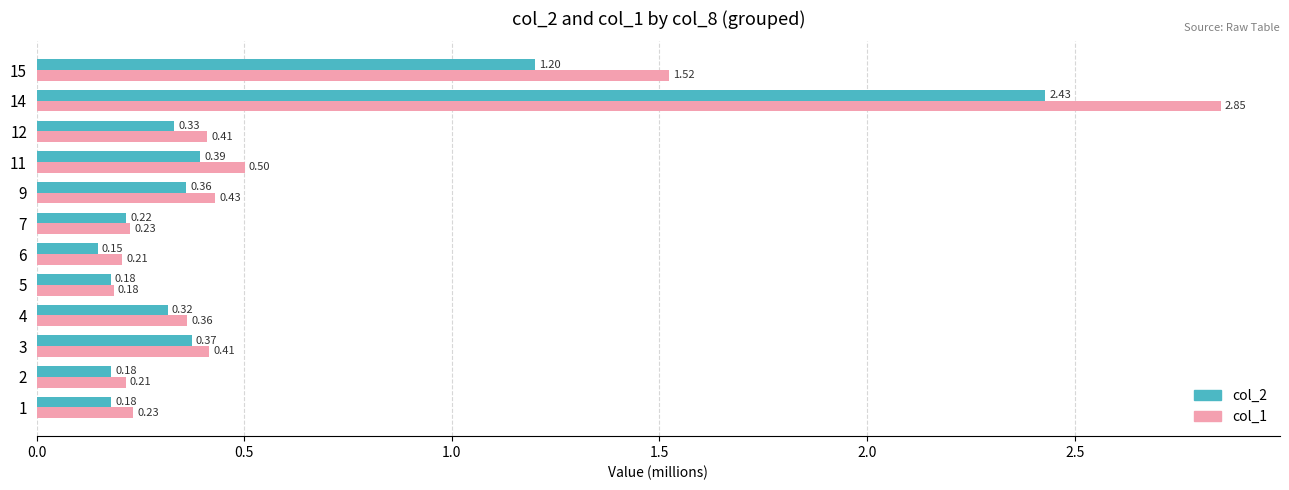

How many distinct data groups are displayed?

2